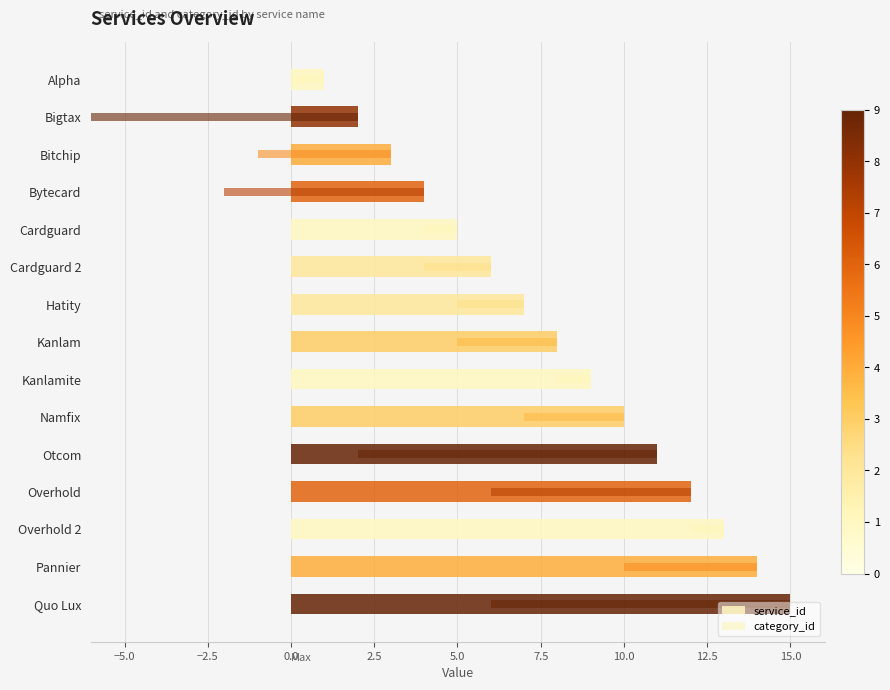

The value of service_id at Bigtax is 2. True or false?

True